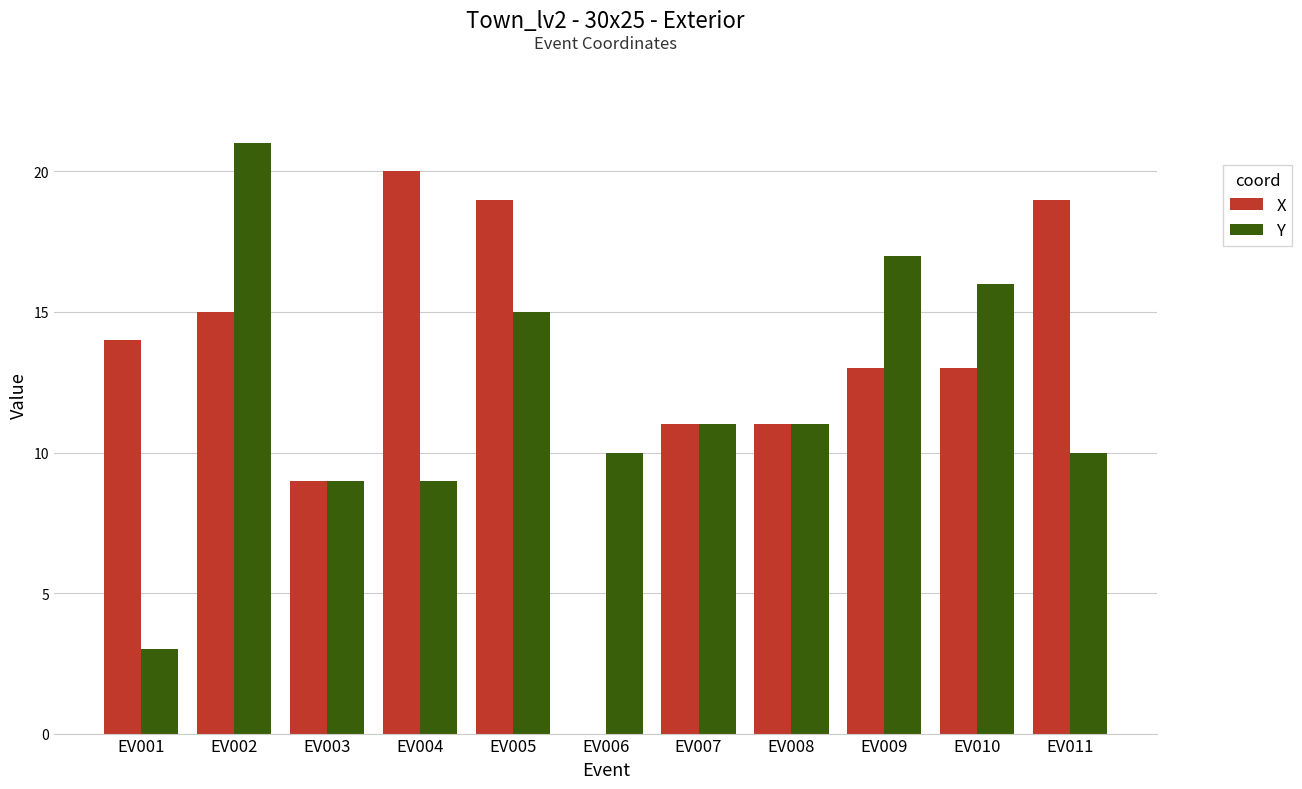

Reading right to left, transcribe all the data shown in this chart.

X: EV011=19	EV010=13	EV009=13	EV008=11	EV007=11	EV006=0	EV005=19	EV004=20	EV003=9	EV002=15	EV001=14
Y: EV011=10	EV010=16	EV009=17	EV008=11	EV007=11	EV006=10	EV005=15	EV004=9	EV003=9	EV002=21	EV001=3